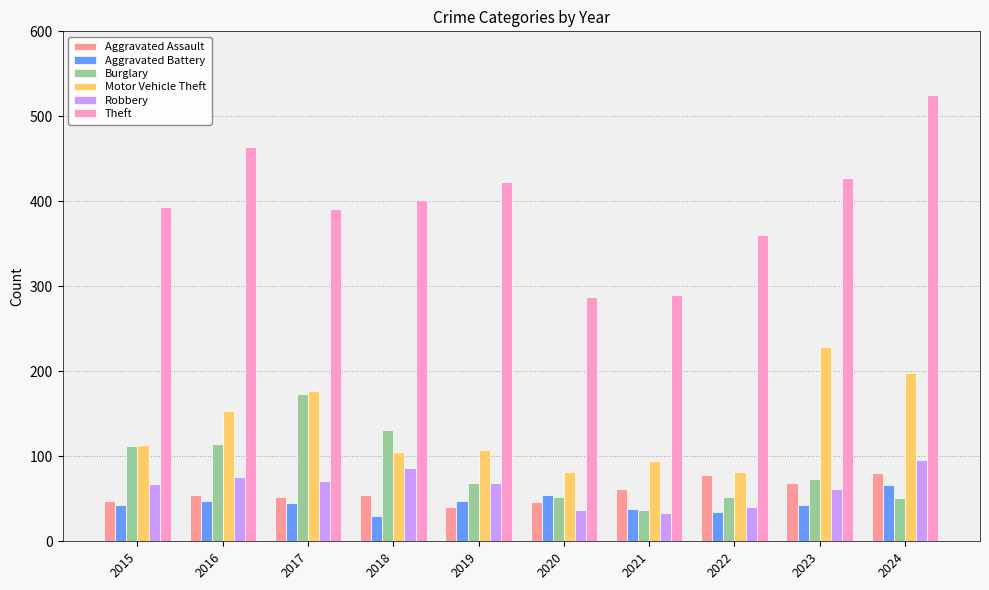

Between 2016 and 2020, which series saw the biggest shift?

Theft